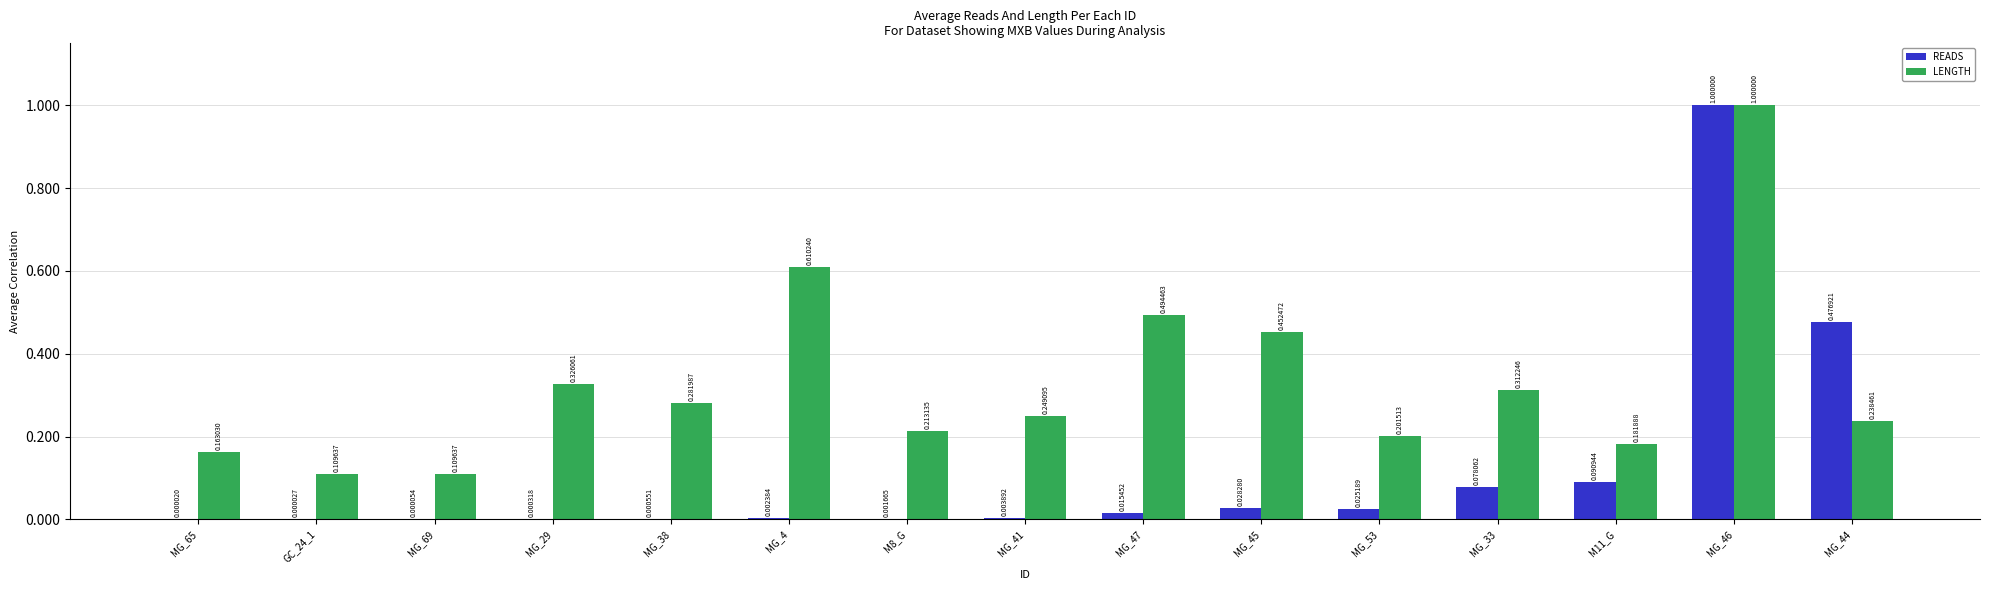

Between MG_29 and M8_G, which series saw the biggest shift?

LENGTH